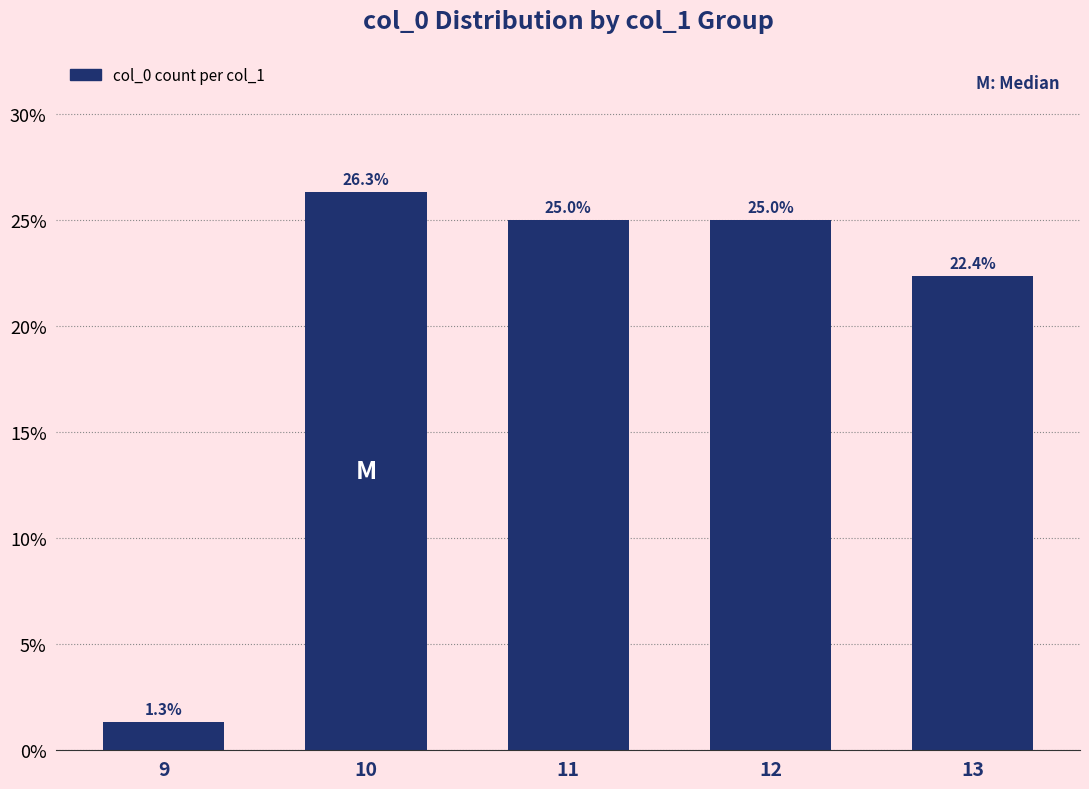

True or false: the data shows 25.0 at 12.

True